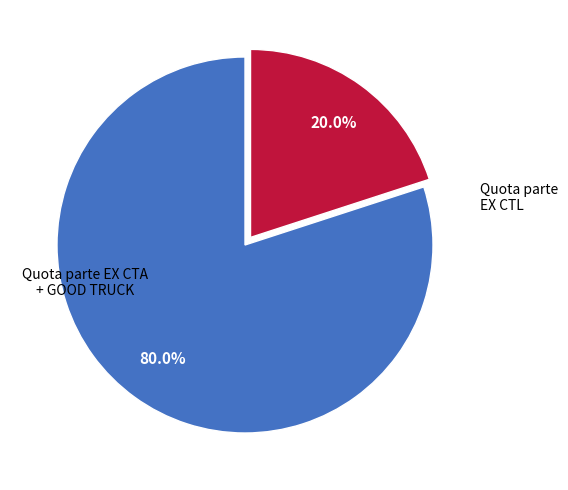

Which has a higher value, Quota parte EX CTL or Quota parte EX CTA + GOOD TRUCK?

Quota parte EX CTA + GOOD TRUCK